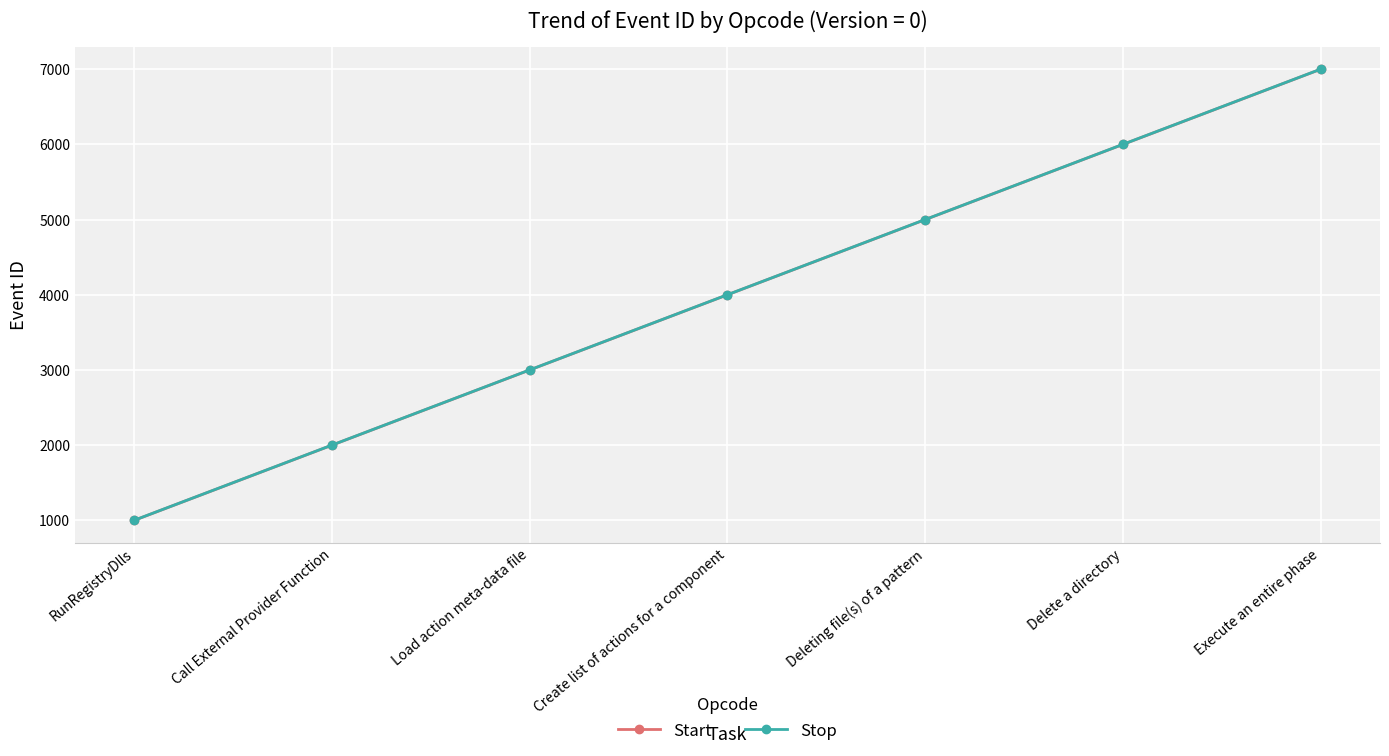

Is the value of Start at Delete a directory greater than the value of Stop at Execute an entire phase?

No